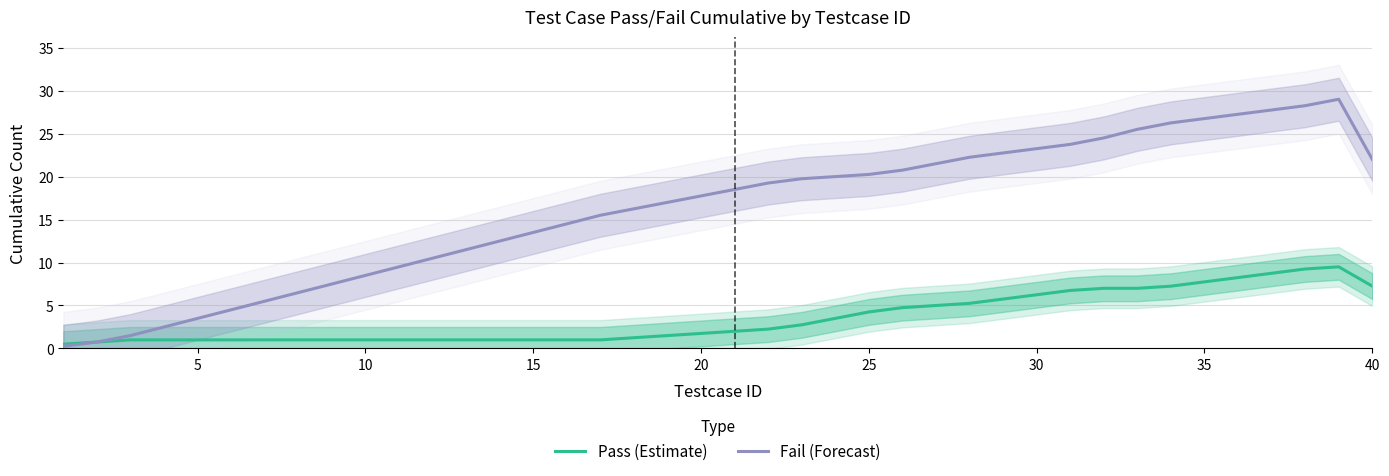

What is the highest value of the Fail (Forecast) series?

29.0